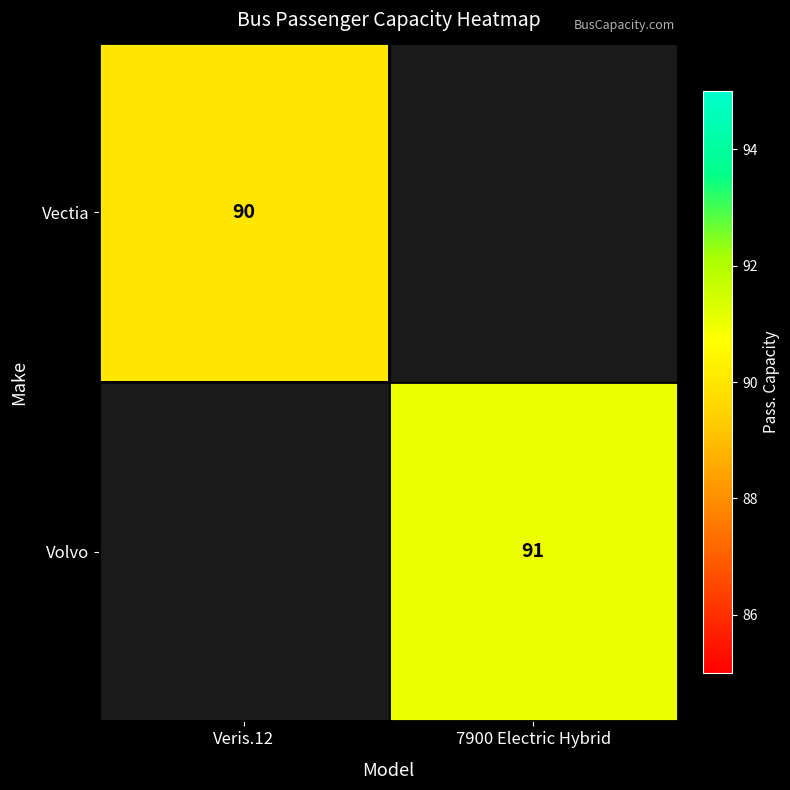

Is the value of Vectia at Veris.12 greater than the value of Volvo at 7900 Electric Hybrid?

No